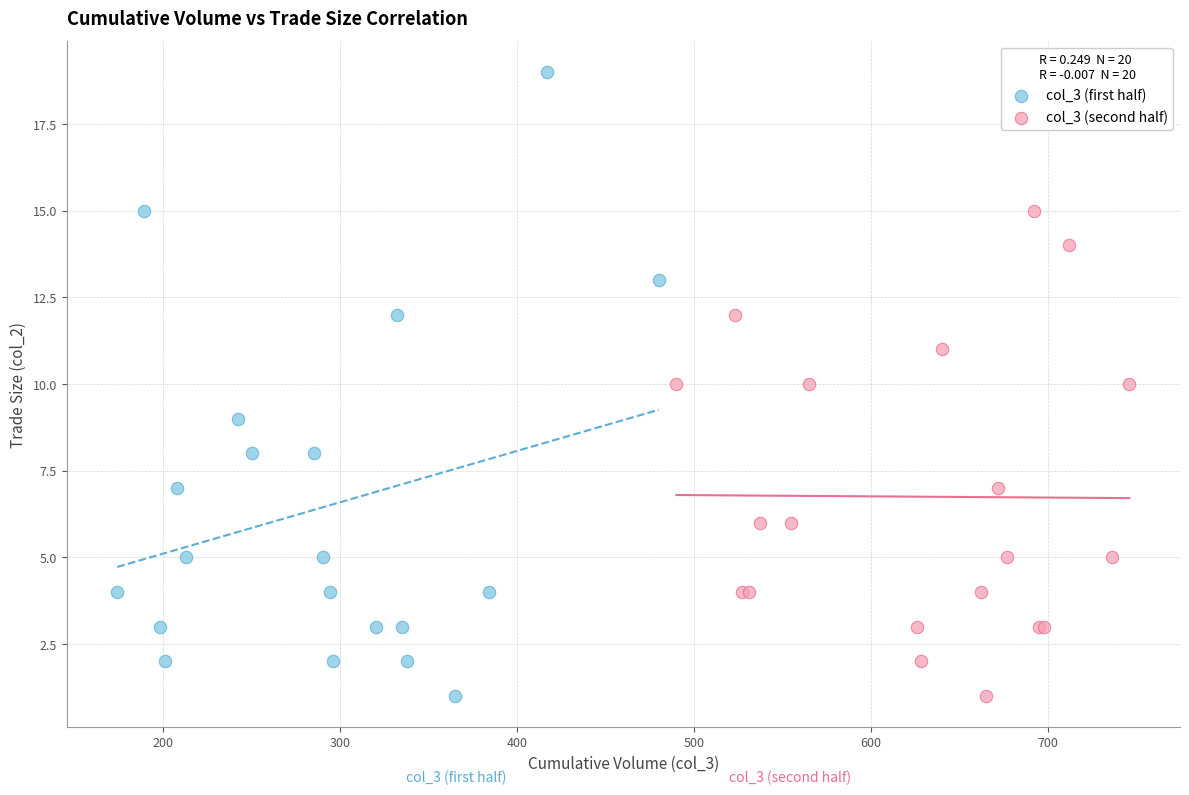

Which series has the widest spread of Y values?

col_3 (first half)